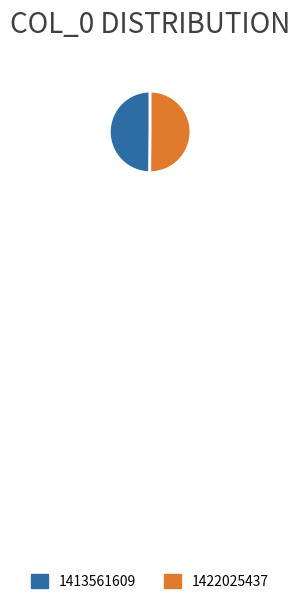

How many segments does this pie chart have?

2